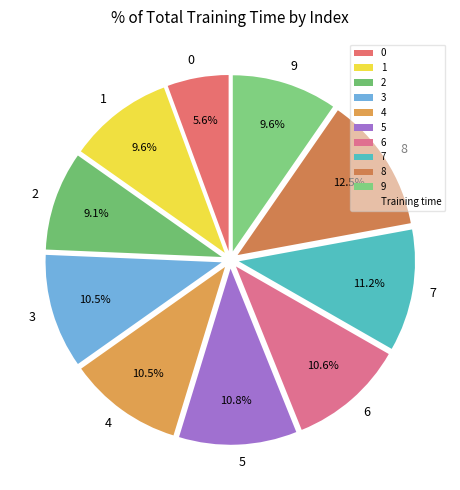

What percentage is NOT represented by 8?

87.5%